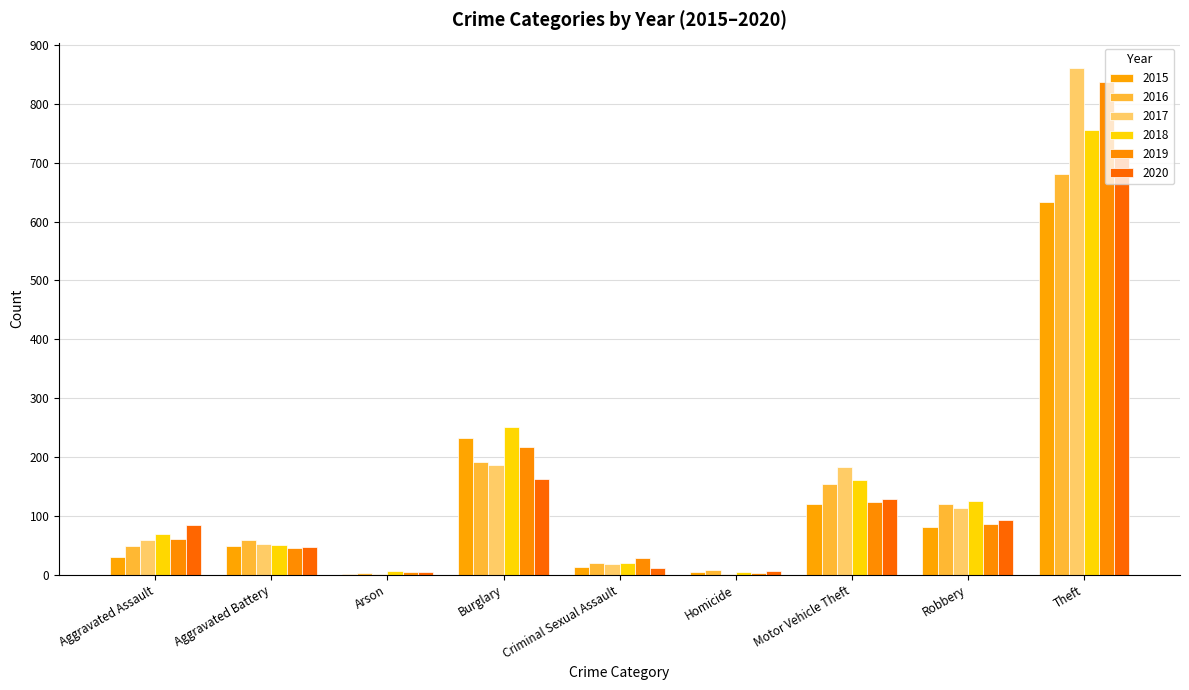

At which label is 2020 closest to 356?

Burglary